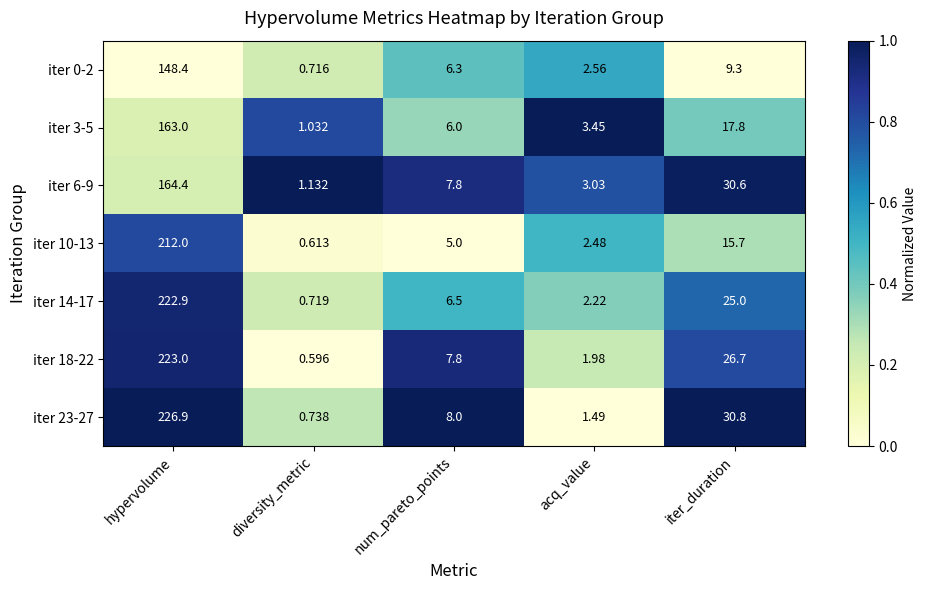

Which category has the highest value across all series?

hypervolume